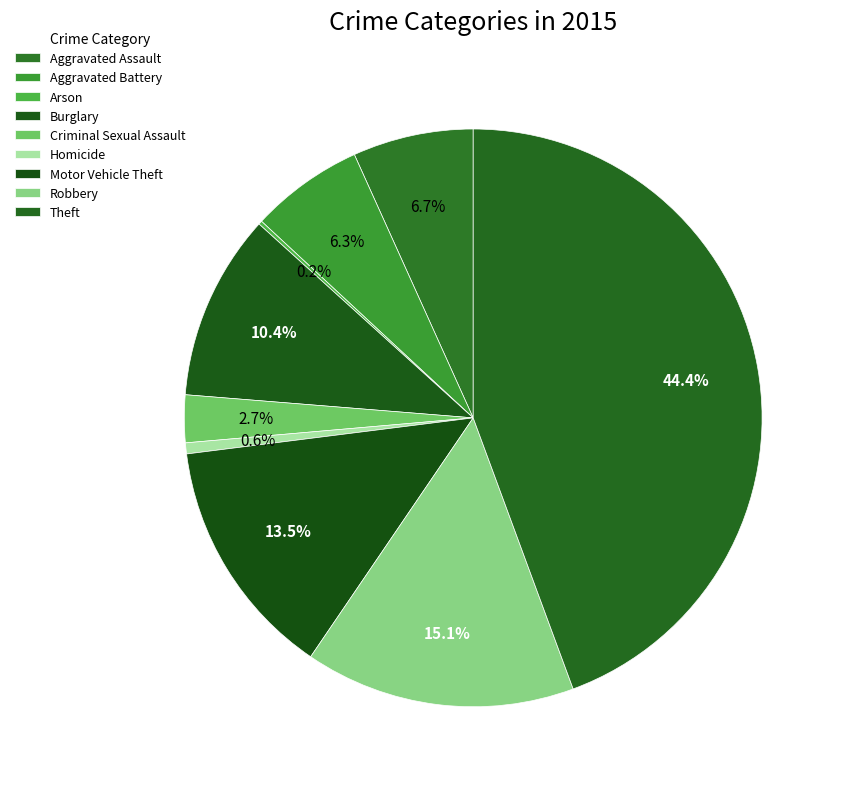

Does any single category account for the majority?

No